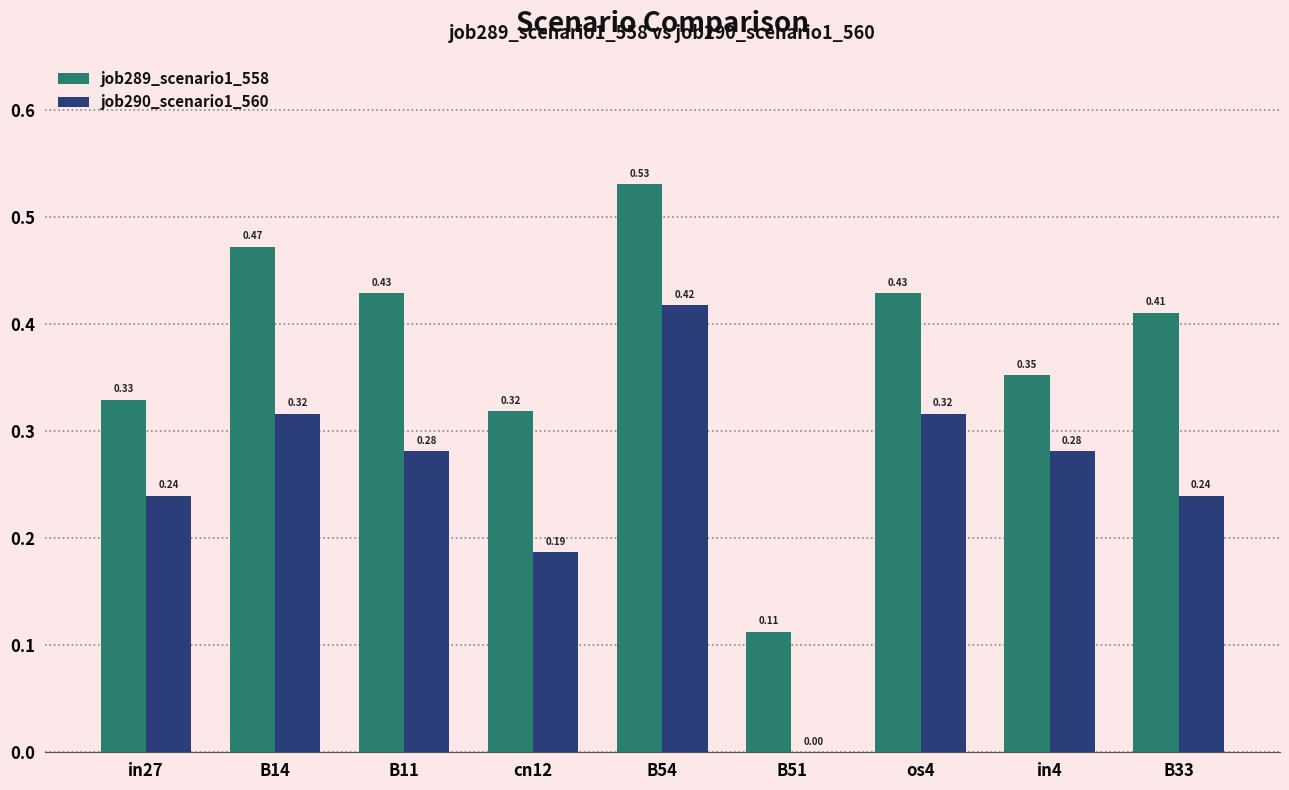

The value of job290_scenario1_560 at B14 is 0.4. True or false?

False